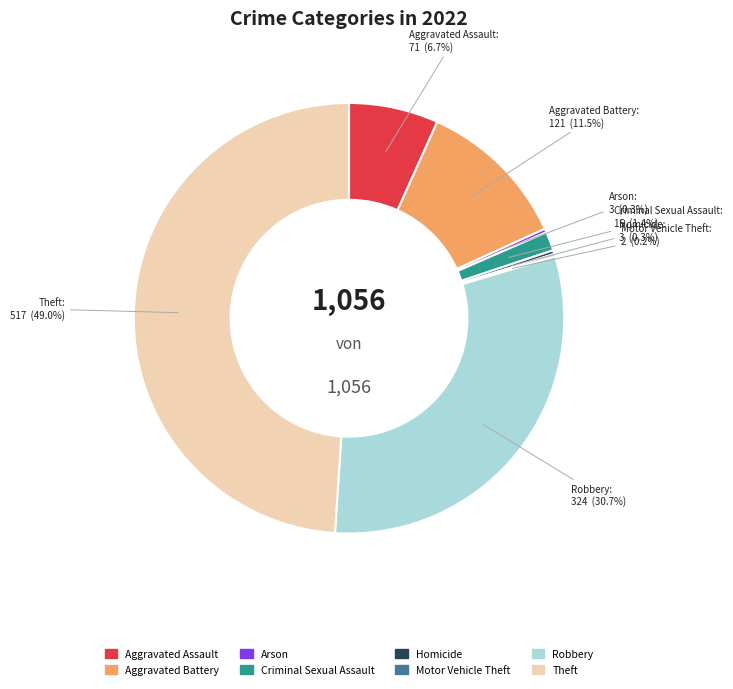

Which slice is the largest?

Theft